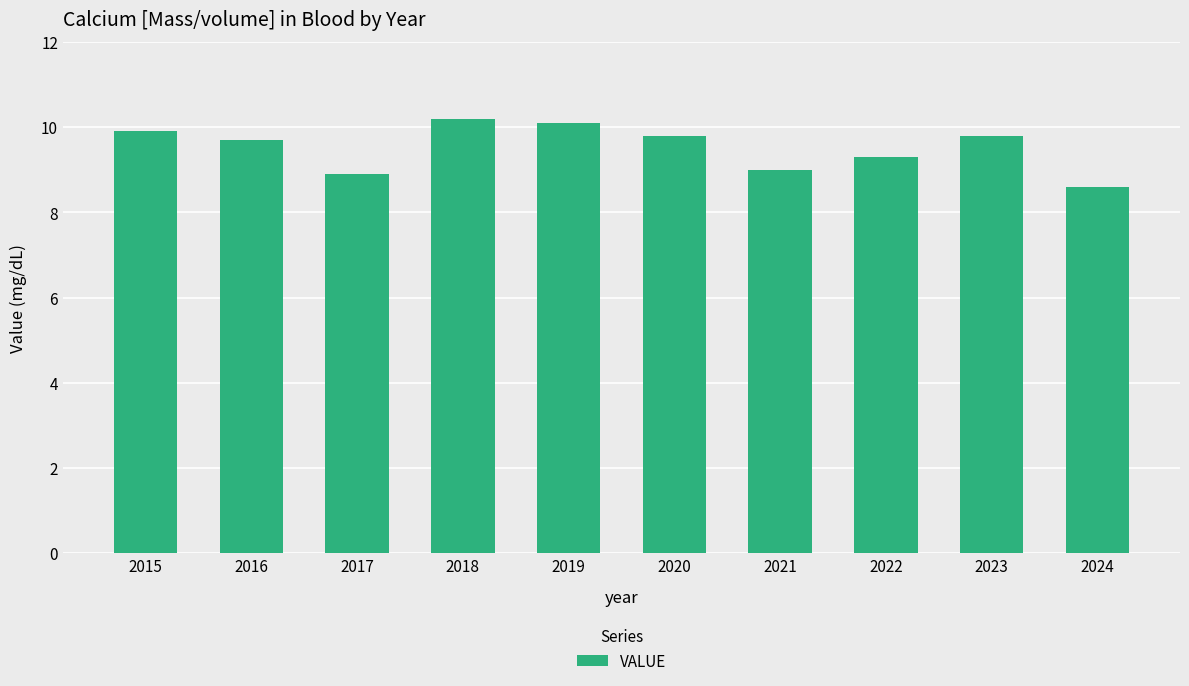

Between 2015 and 2024, which is larger?

2015